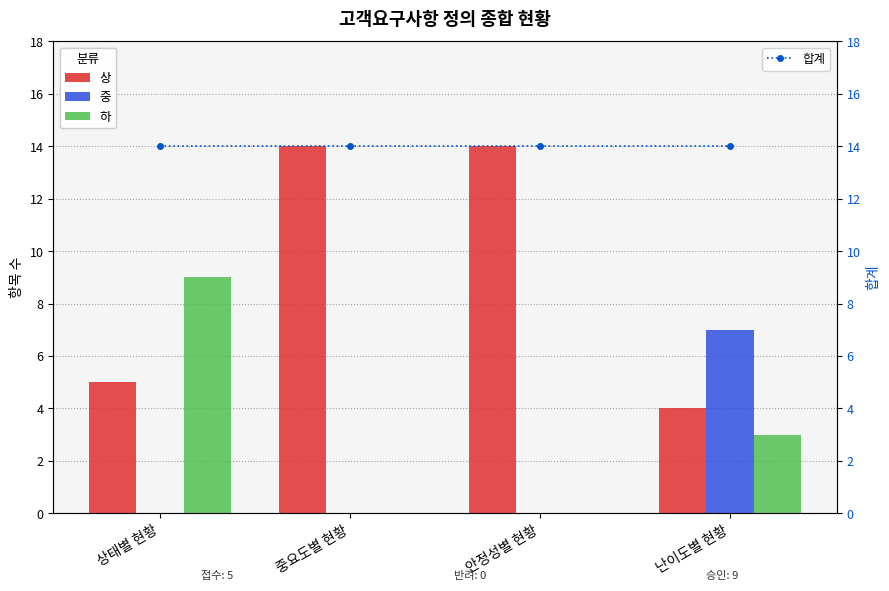

Is it true that 합계 equals 14 at 난이도별 현황?

True